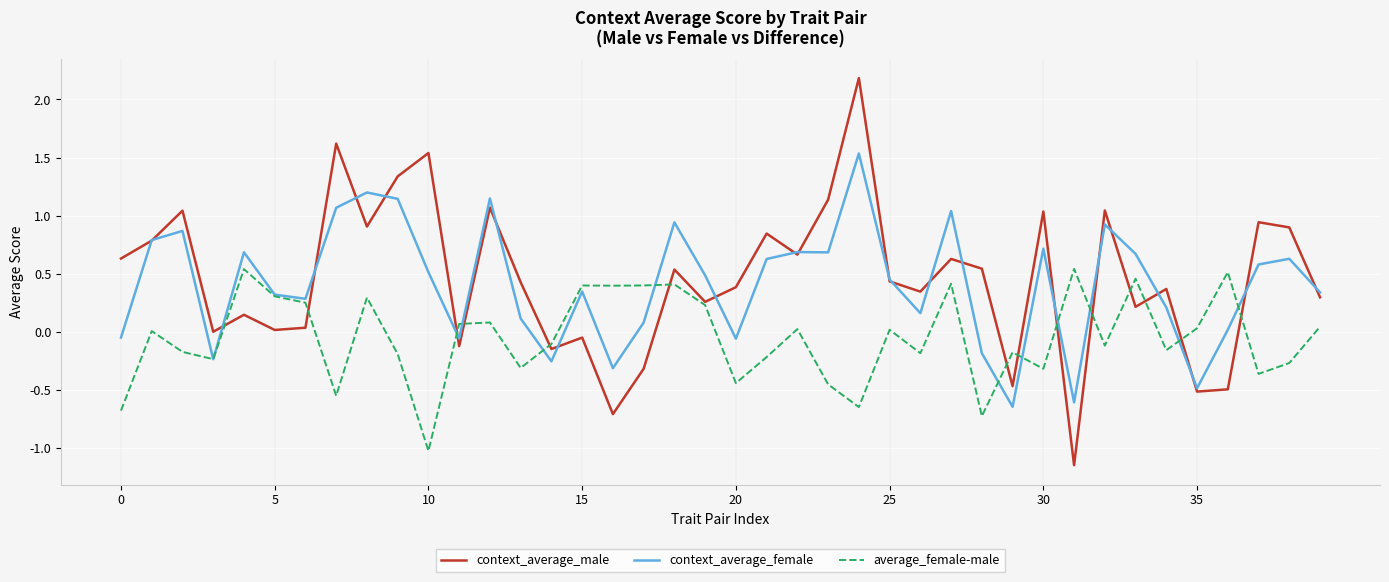

Which series has the largest range (max minus min)?

context_average_male